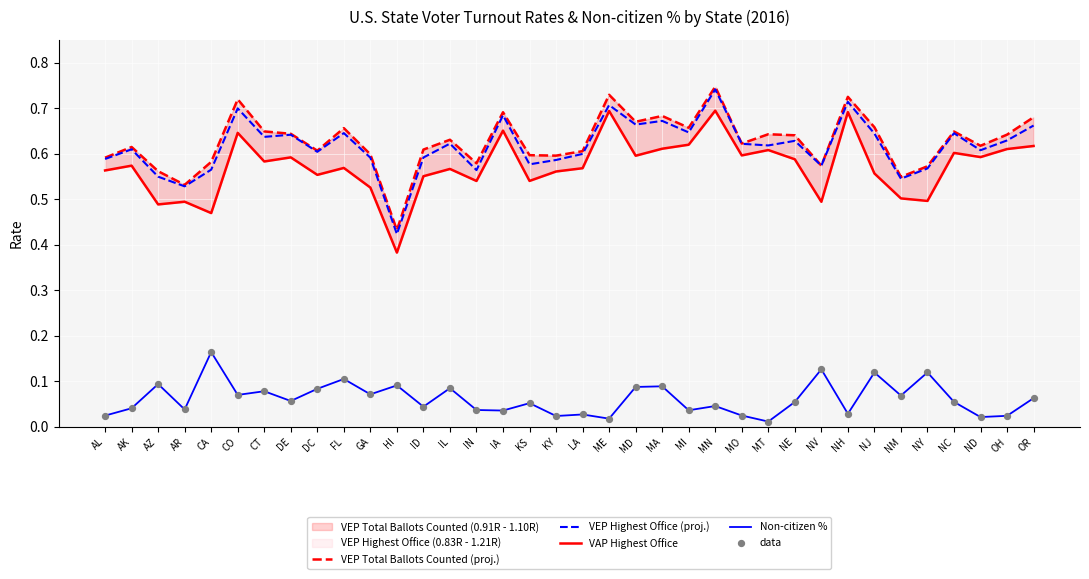

Which series has the largest total across all categories?

VEP Total Ballots Counted (proj.)